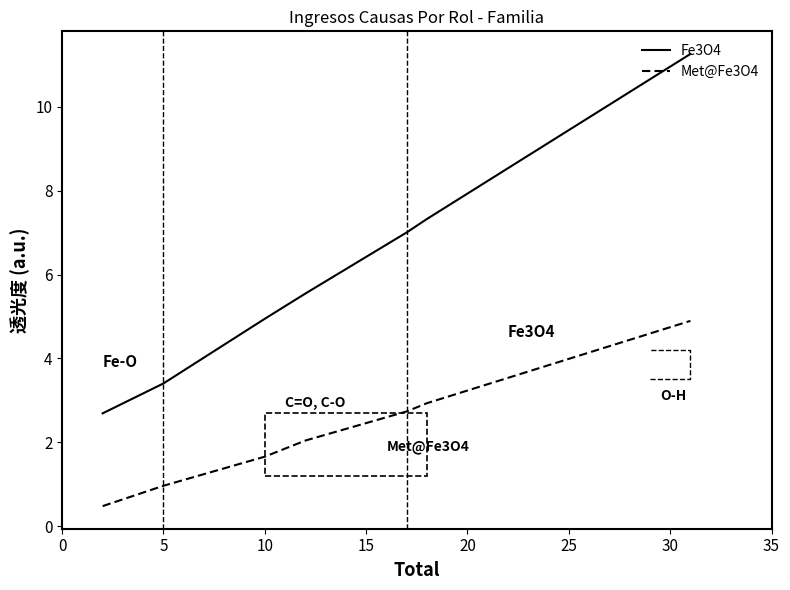

At how many categories does at least one series exceed 1?

7